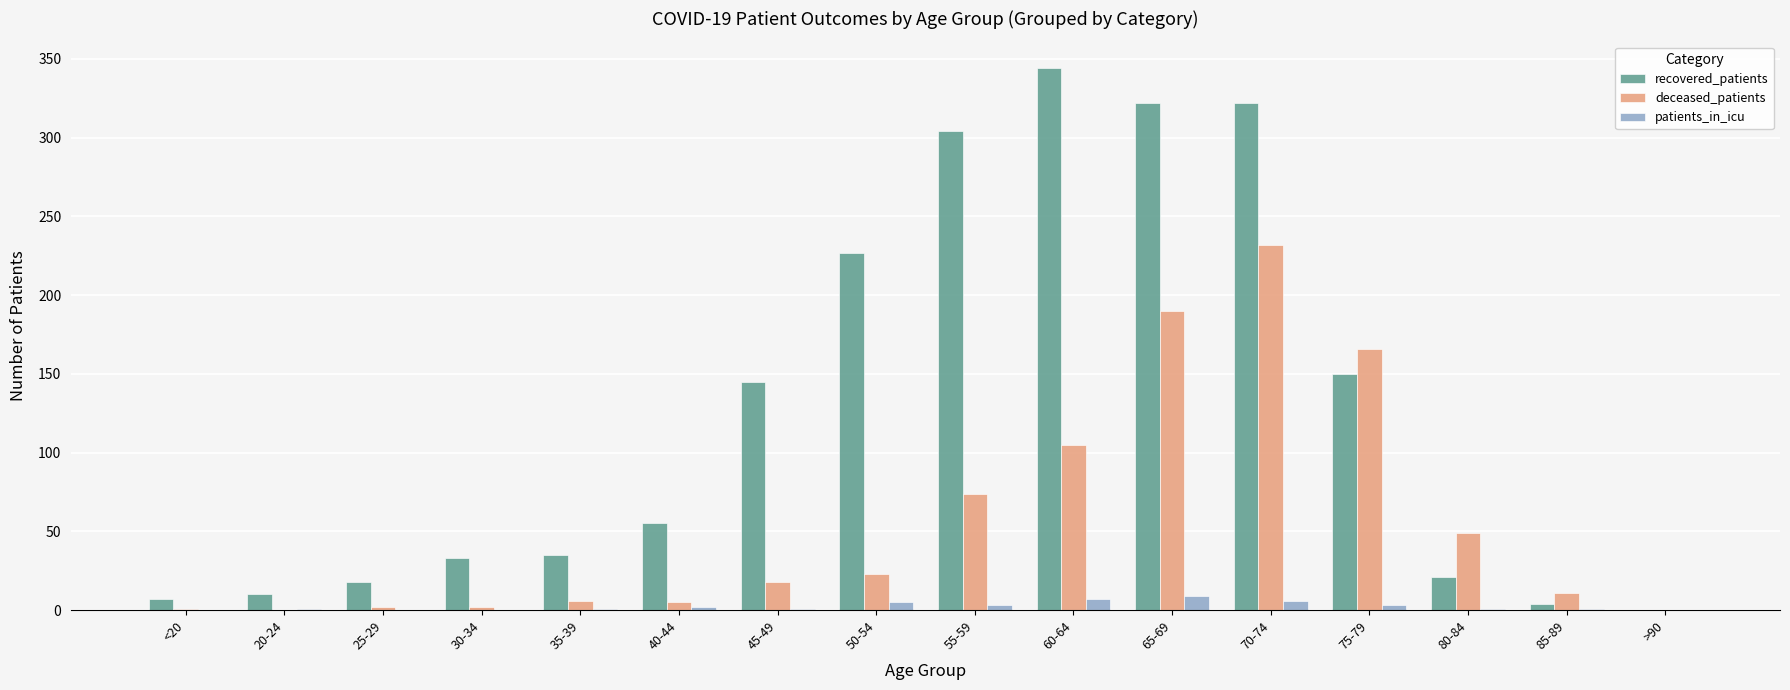

Are the bars horizontal?

No